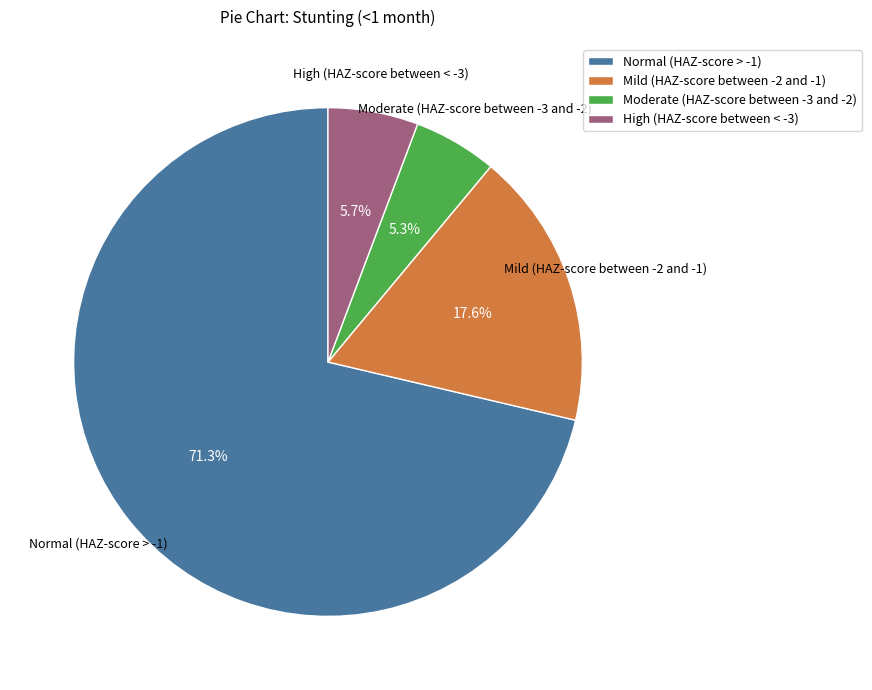

What portion of the pie excludes High (HAZ-score between < -3)?

94.3%